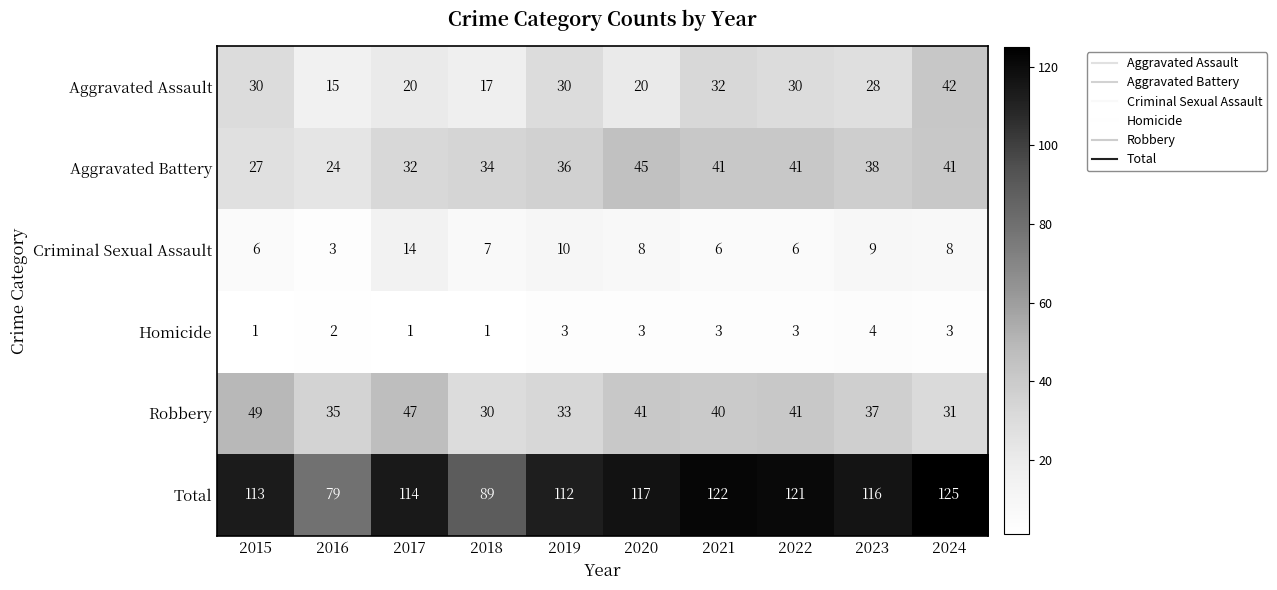

At which label is Robbery closest to 39?

2021